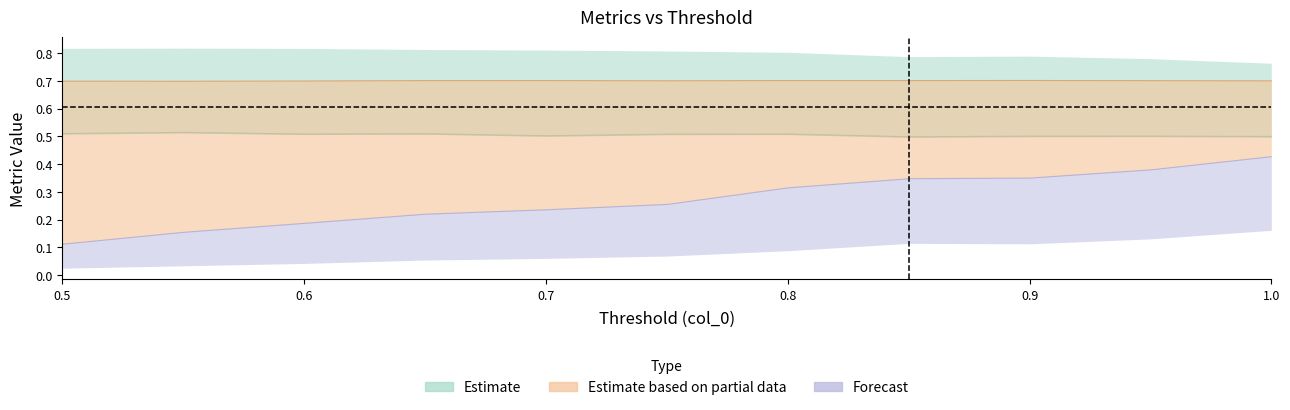

What position from the right is 0.6000000000000001?

9